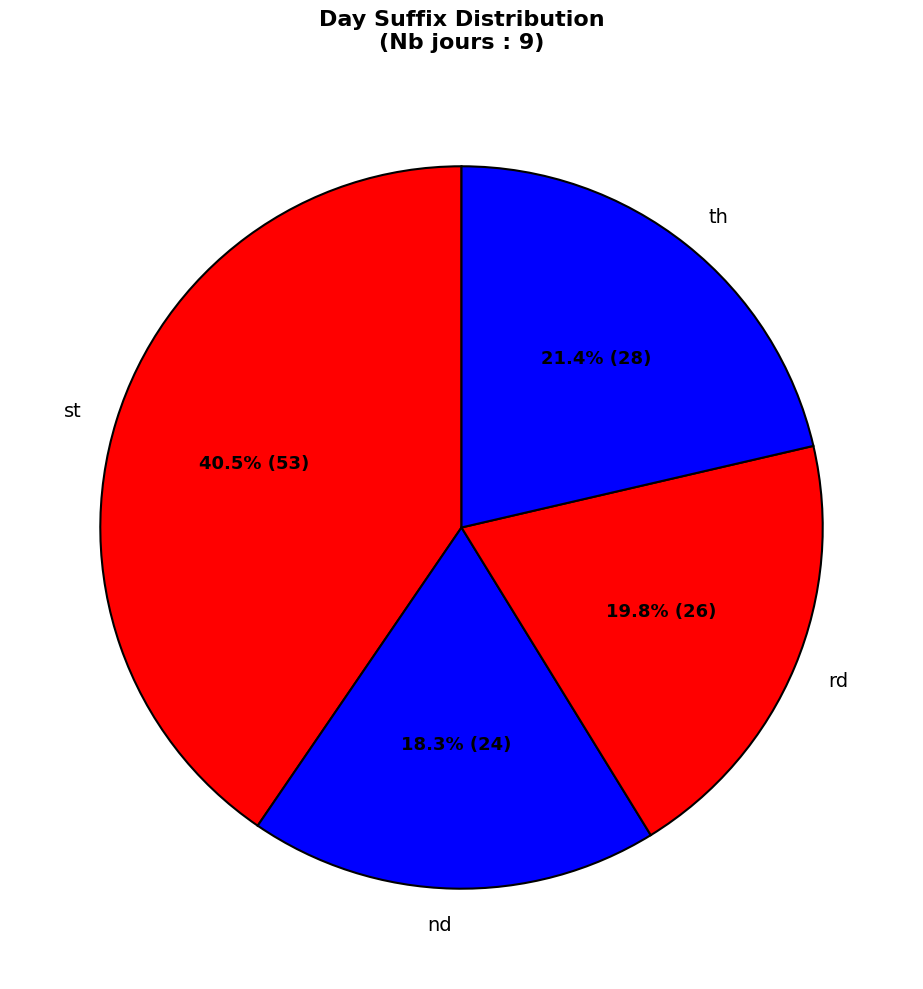

How much of the chart is everything except rd?

80.2%